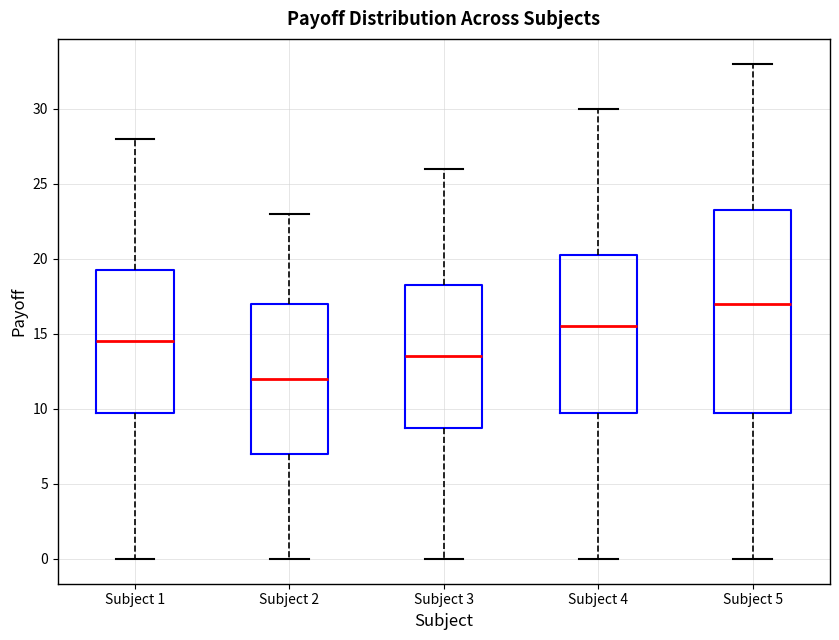

Where is the upper edge of the box for Subject 4 on the y-axis? The values are not printed on the chart, so give them approximately, as read against the axis.

20.5